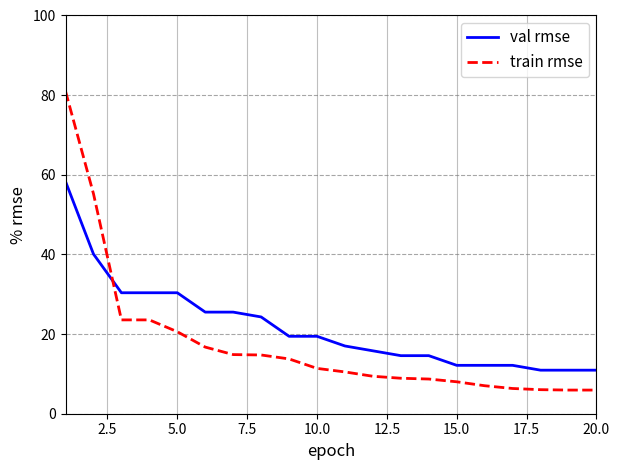

What is the sum of all train rmse values?

352.2